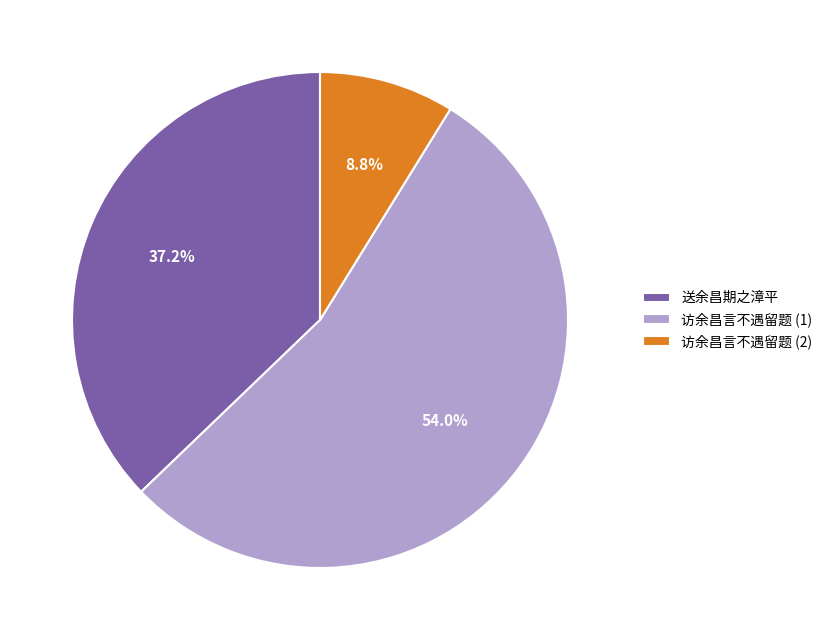

Which category has the smallest portion of the pie?

访余昌言不遇留题 (2)